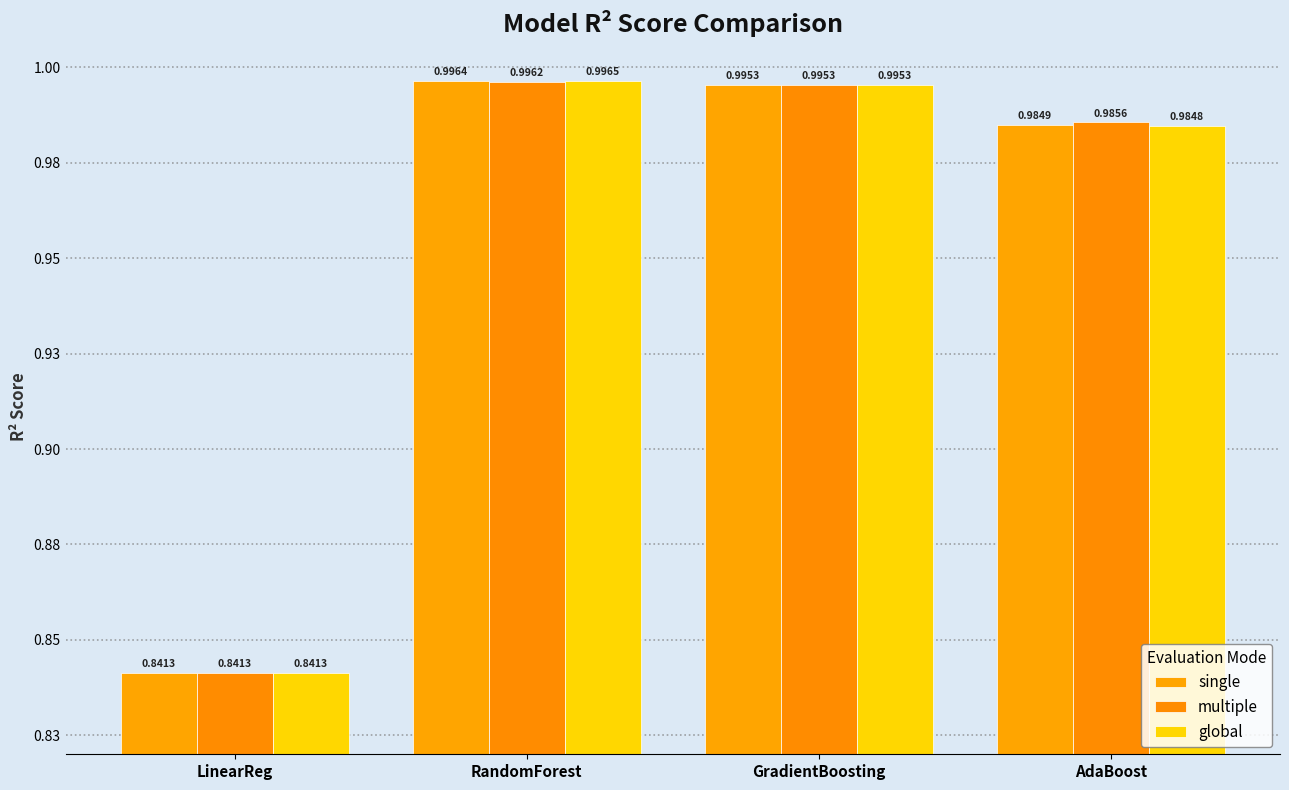

Are the bars horizontal?

No